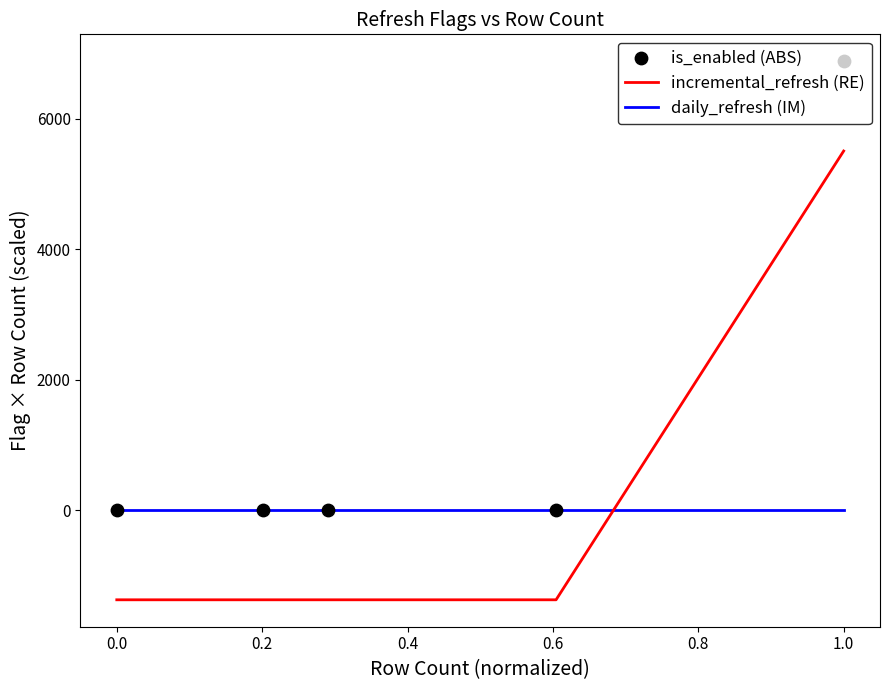

Which series reaches the maximum Y coordinate?

is_enabled (ABS)